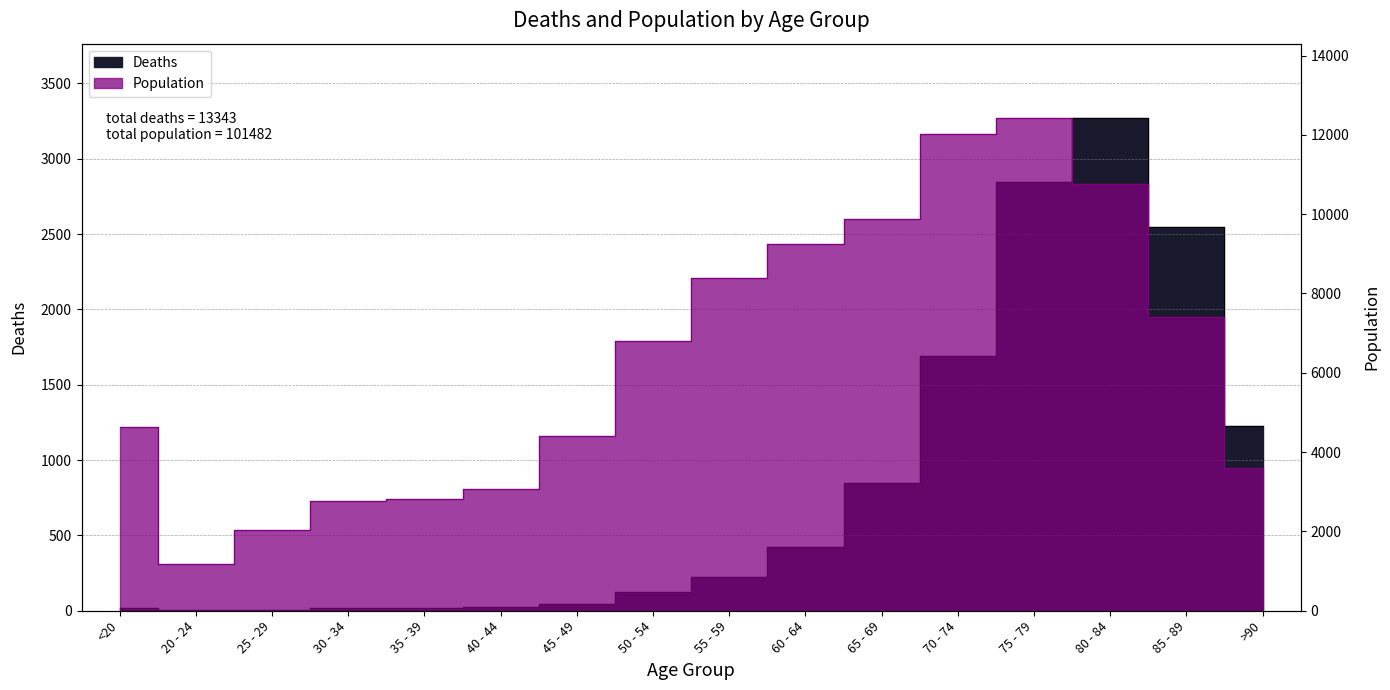

What are all the series names shown in the legend?

Deaths, Population